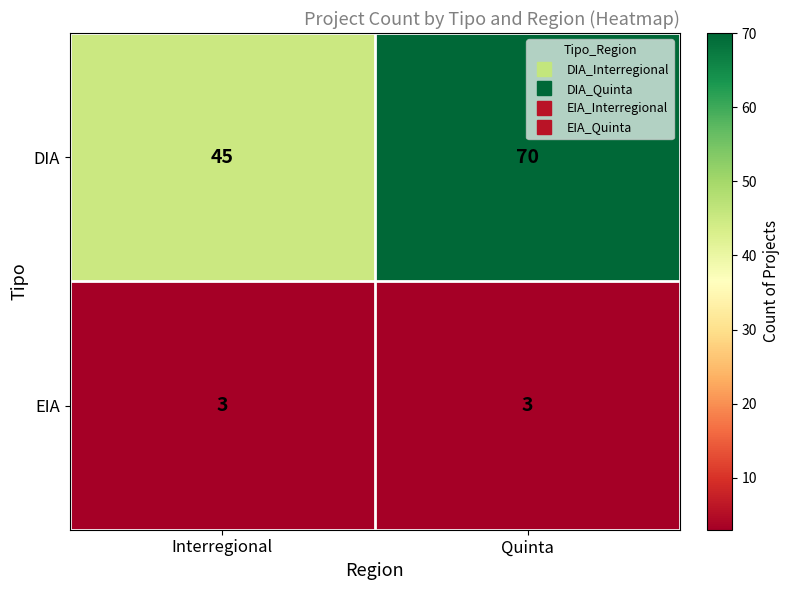

Between Interregional and Quinta, which series saw the biggest shift?

DIA